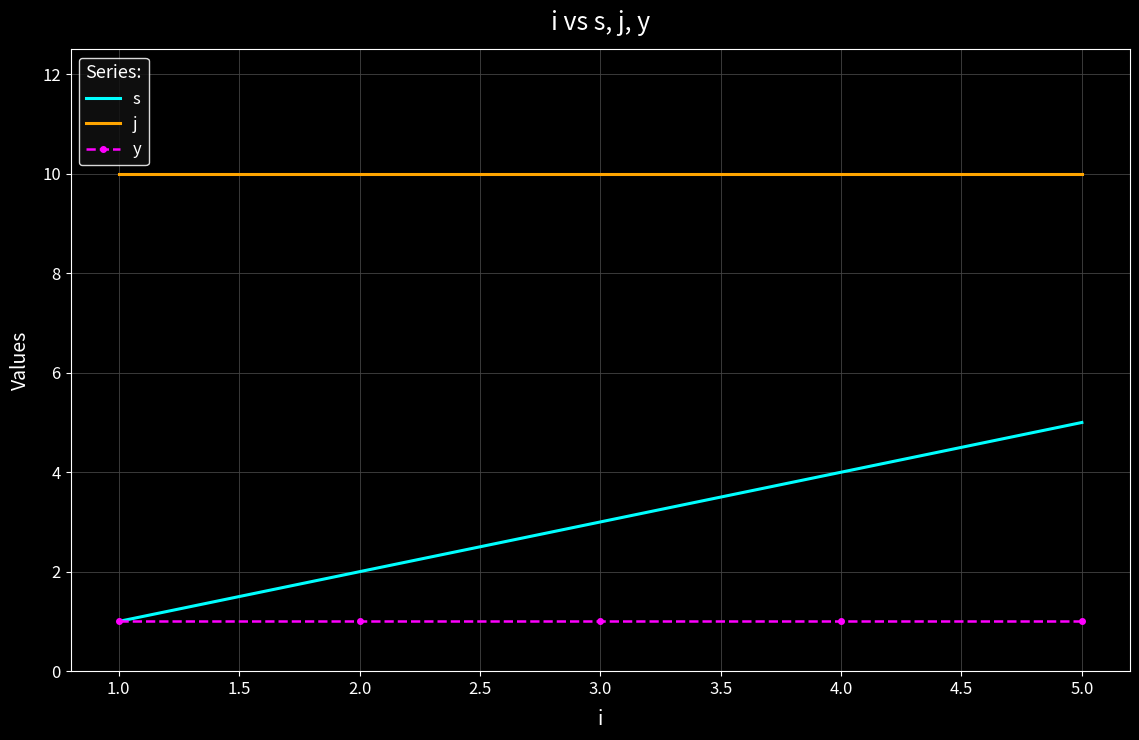

At which label does s reach its peak?

5.0